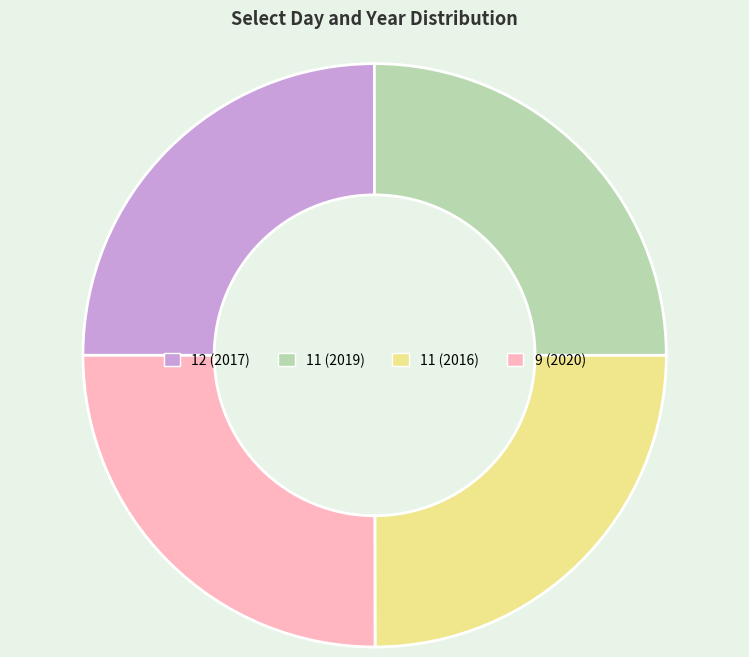

True or false: 12 (2017) accounts for 38% of the total.

False